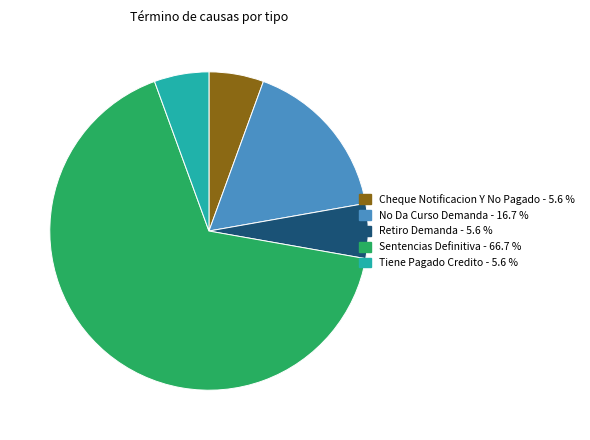

The Cheque Notificacion Y No Pagado slice represents 20% of the pie. True or false?

False